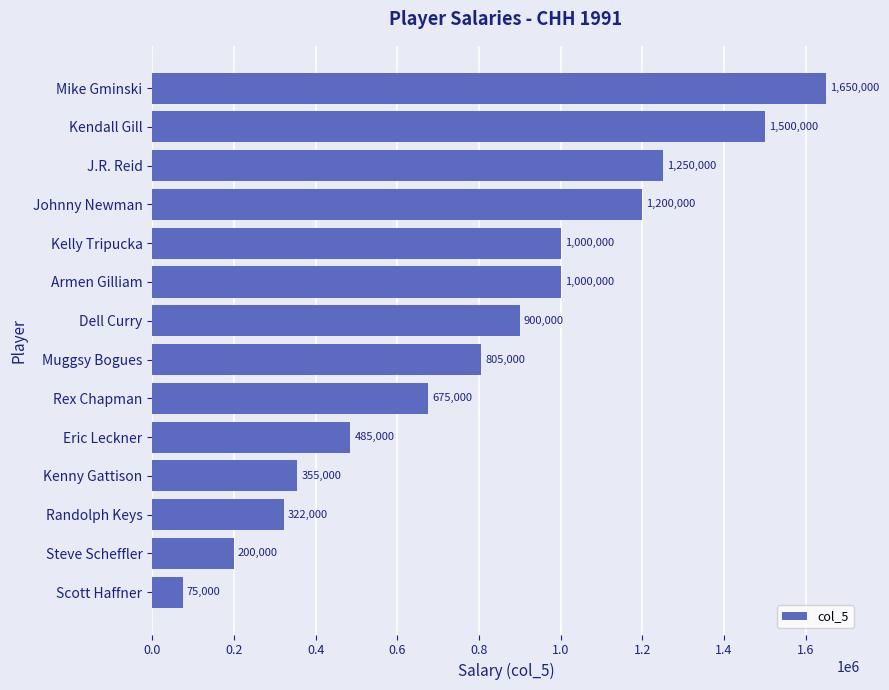

What is the ratio of the value at Kendall Gill to the value at Randolph Keys?

4.7